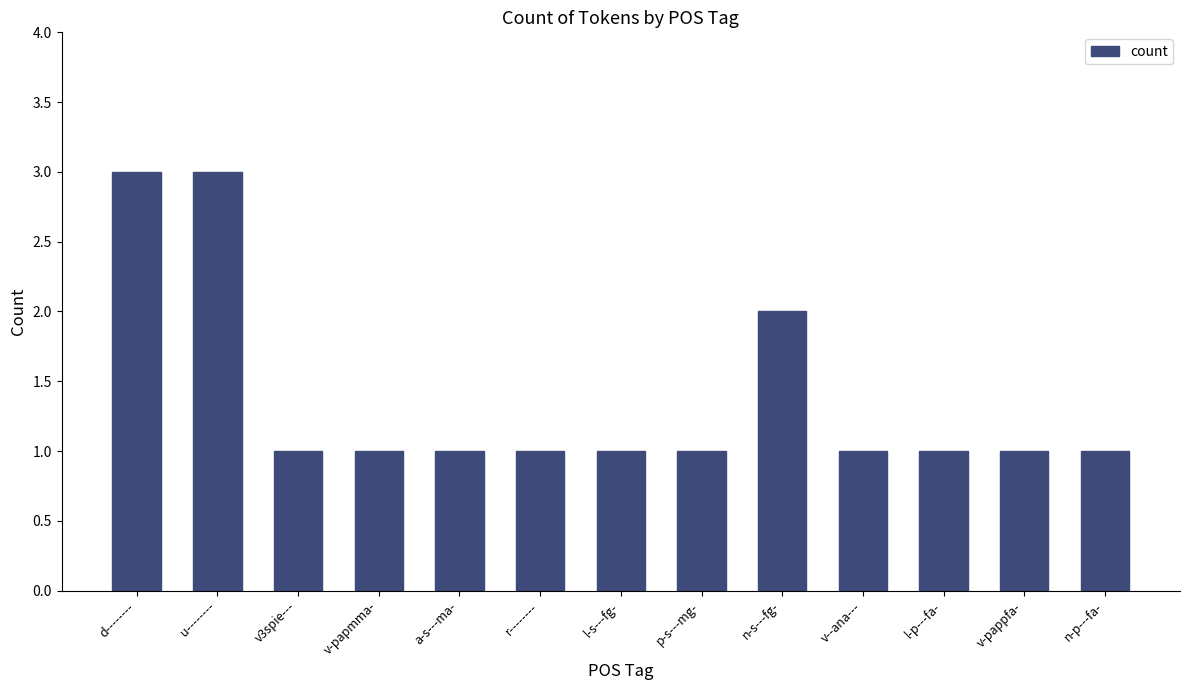

Reading right to left, transcribe all the data shown in this chart.

n-p---fa-=1	v-pappfa-=1	l-p---fa-=1	v--ana---=1	n-s---fg-=2	p-s---mg-=1	l-s---fg-=1	r--------=1	a-s---ma-=1	v-papmma-=1	v3spie---=1	u--------=3	d--------=3